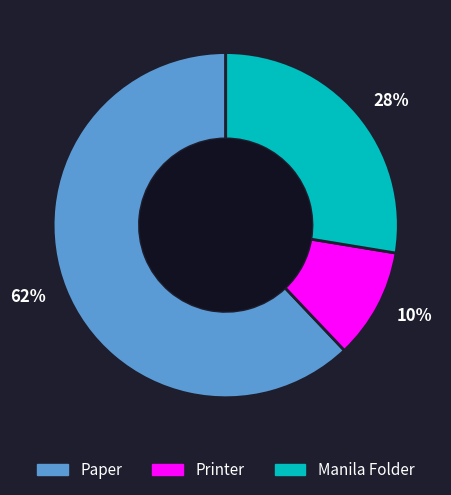

Which category has the biggest portion of the pie?

Paper